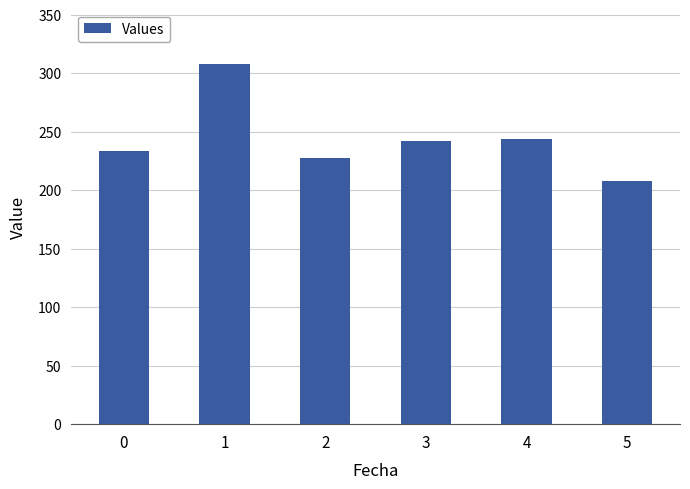

True or false: the data shows 108.1 at 4.

False